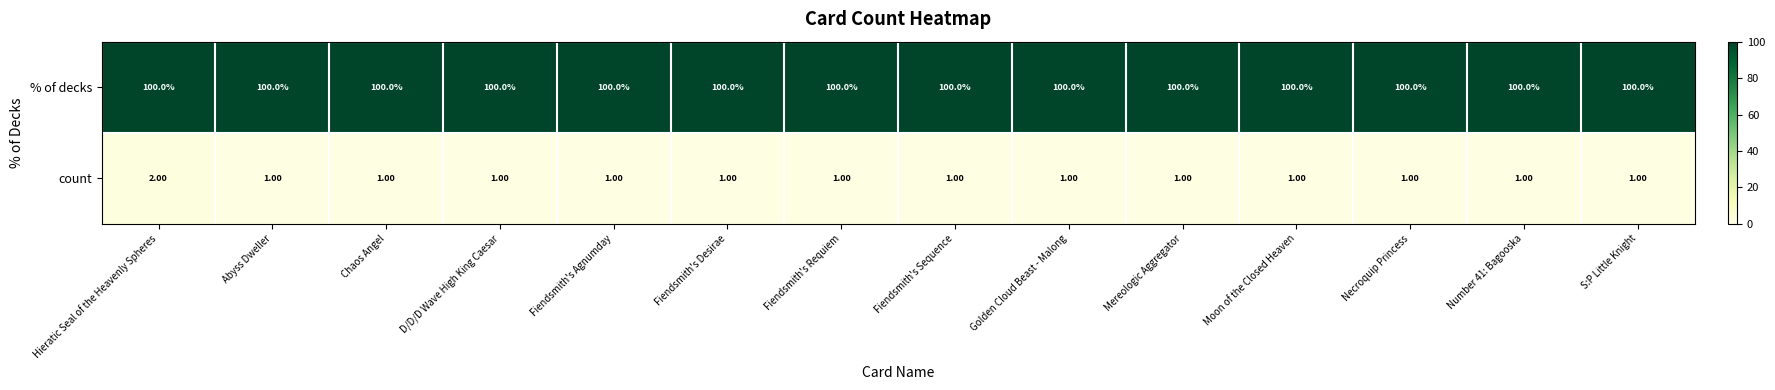

Rank the series by their maximum value, from lowest to highest.

count, % of decks